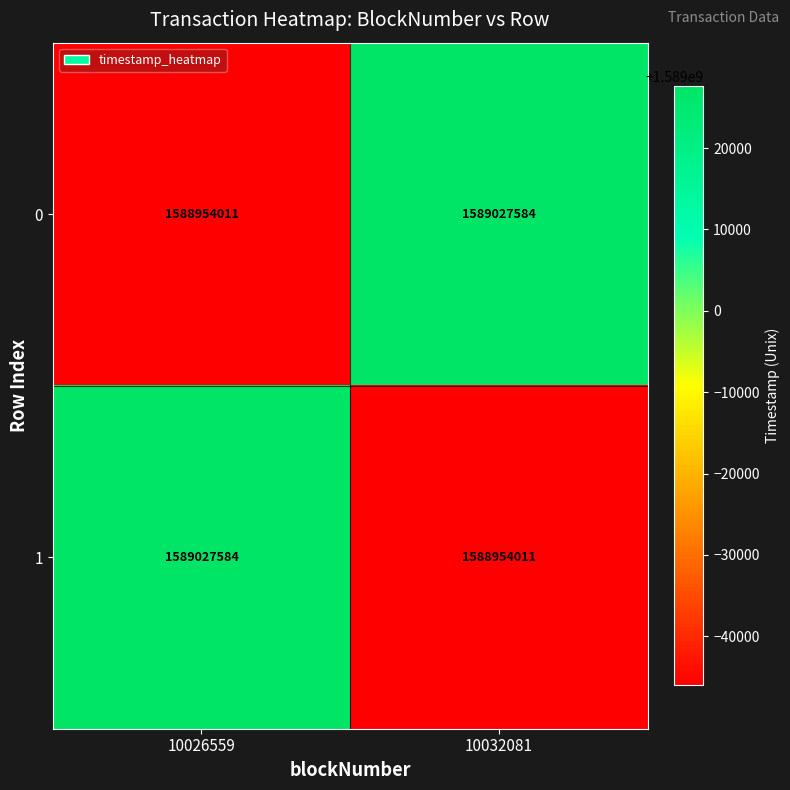

What is the difference between the maximum and minimum values in the 1 series?

73573